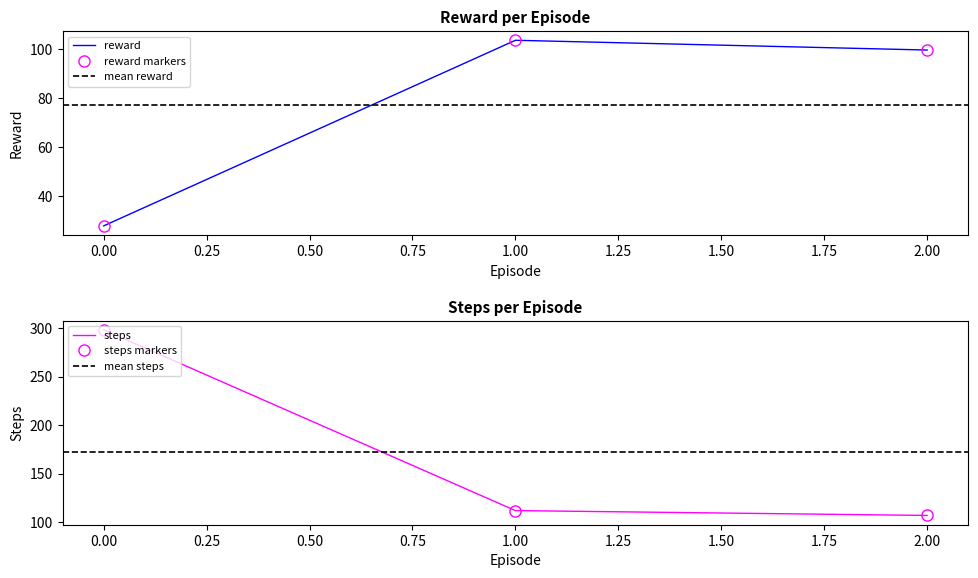

What is the difference between the maximum and minimum values in the reward series?

75.8